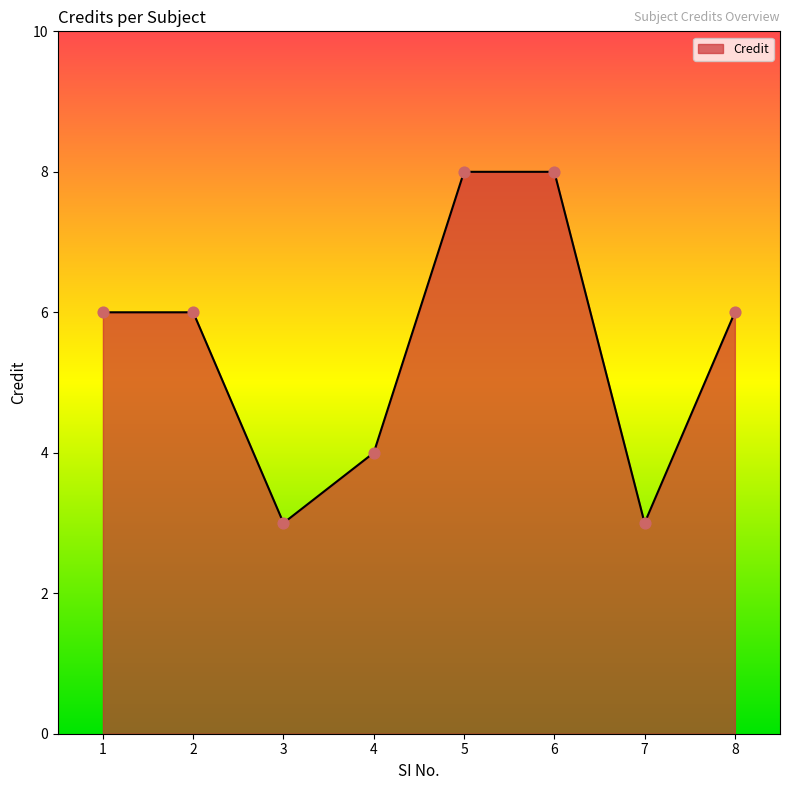

What is the change in value from 3 to 6?

+5